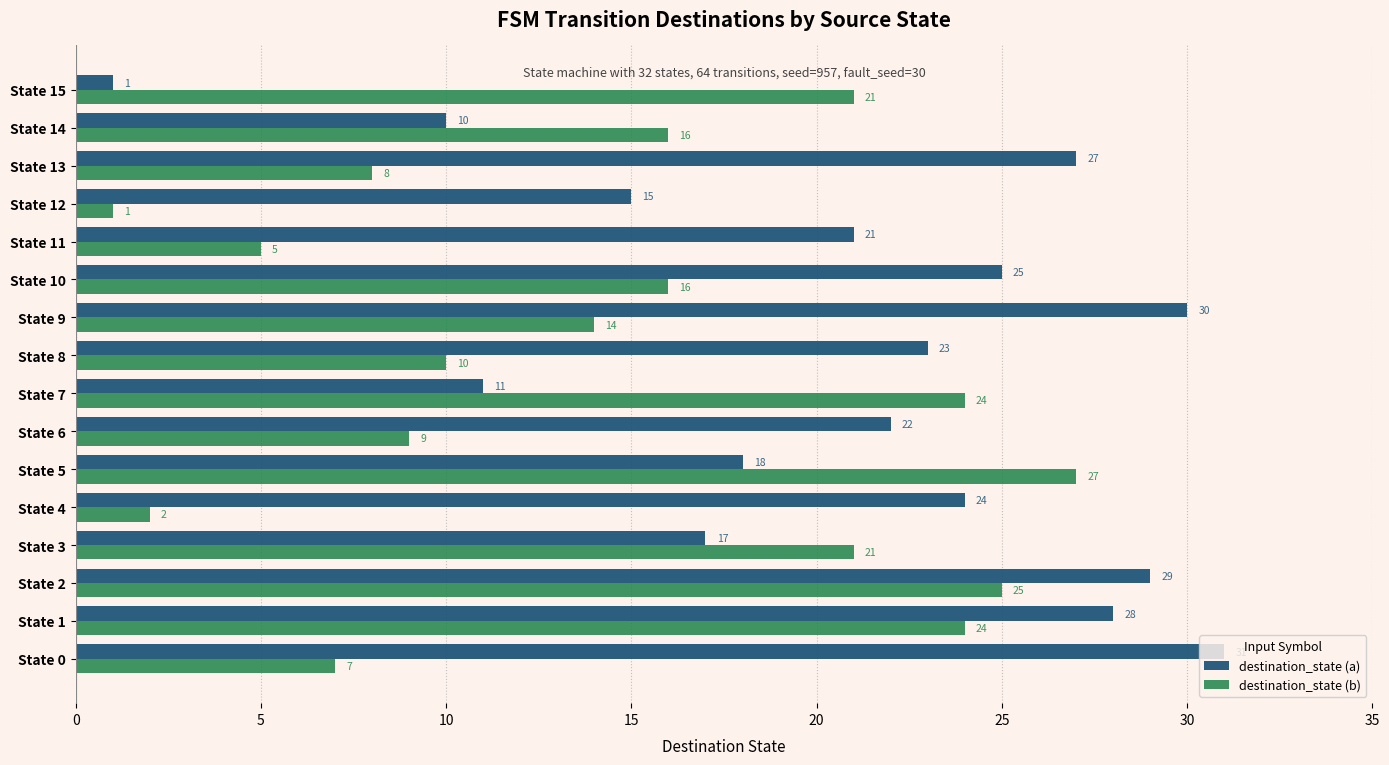

Rank the series by their average value, from lowest to highest.

destination_state (b), destination_state (a)